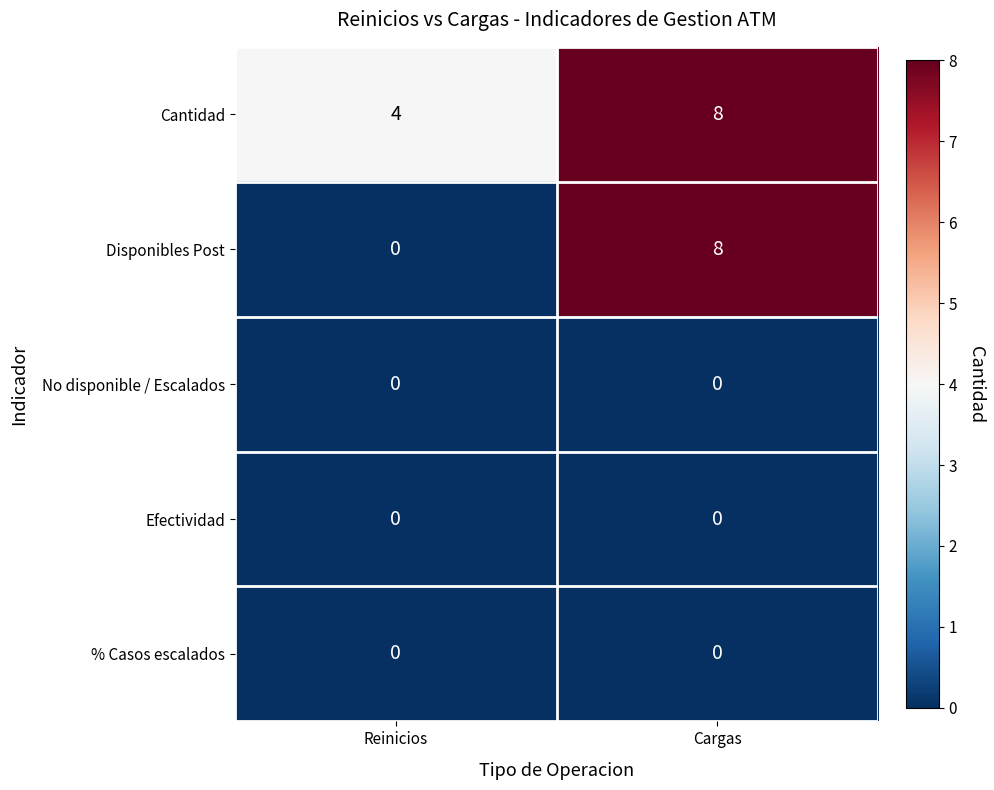

Which category has the highest value across all series?

Cargas